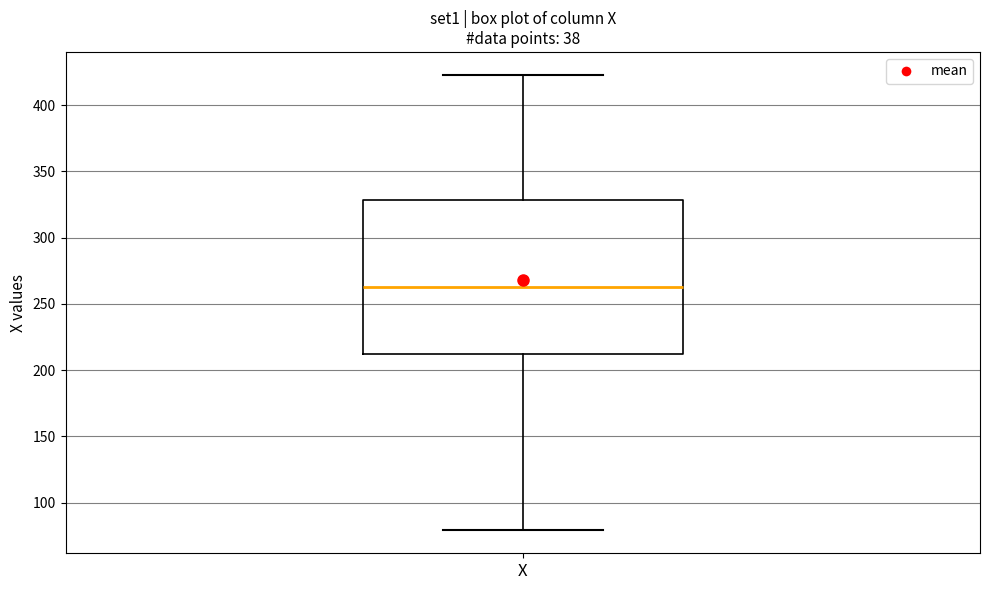

Where does the median line of the box for X sit on the y-axis? The values are not printed on the chart, so give them approximately, as read against the axis.

265